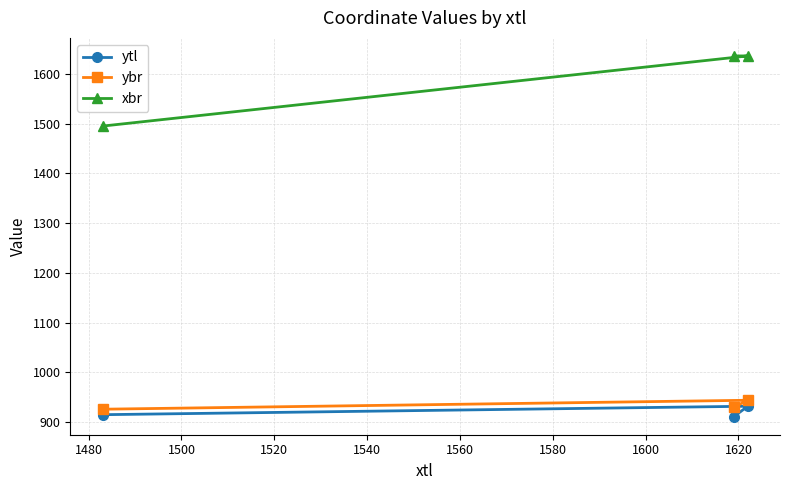

Rank the series by their maximum value, from lowest to highest.

ytl, ybr, xbr